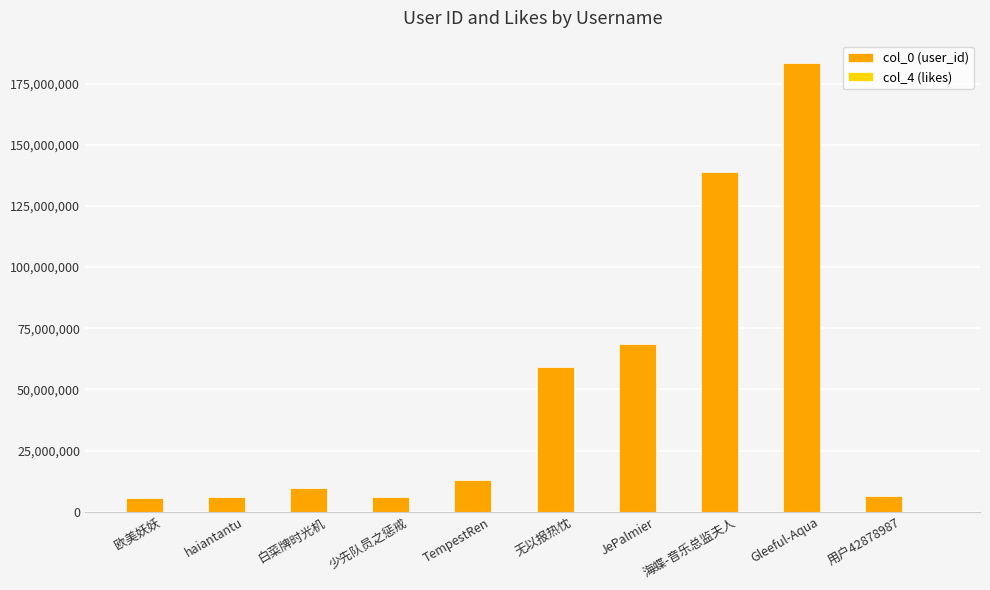

Which series has the largest total across all categories?

col_0 (user_id)